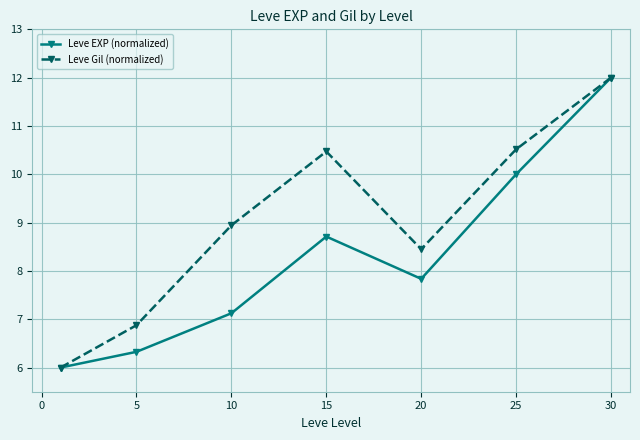

Which series has the largest total across all categories?

Leve Gil (normalized)